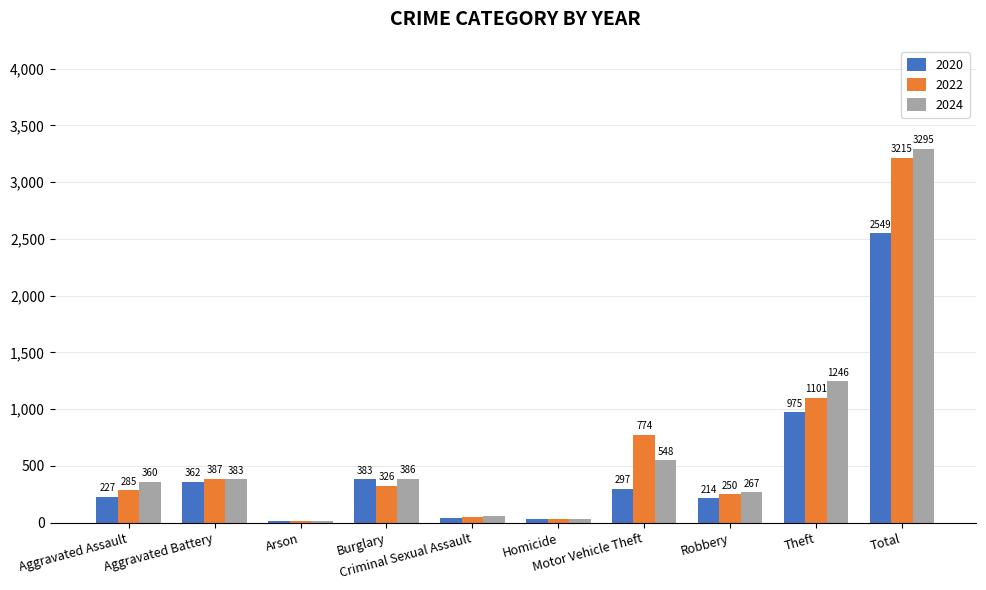

What is the difference between the 2024 values at Total and Motor Vehicle Theft?

2747